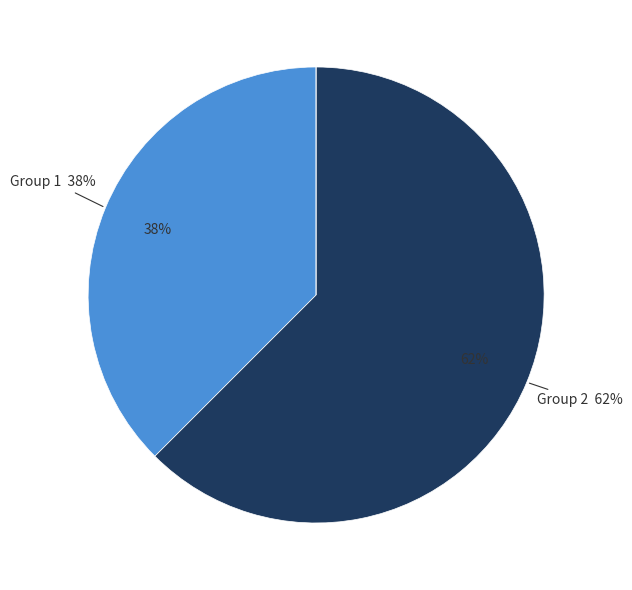

Does 2-ng-3 represent more than half of the total?

No